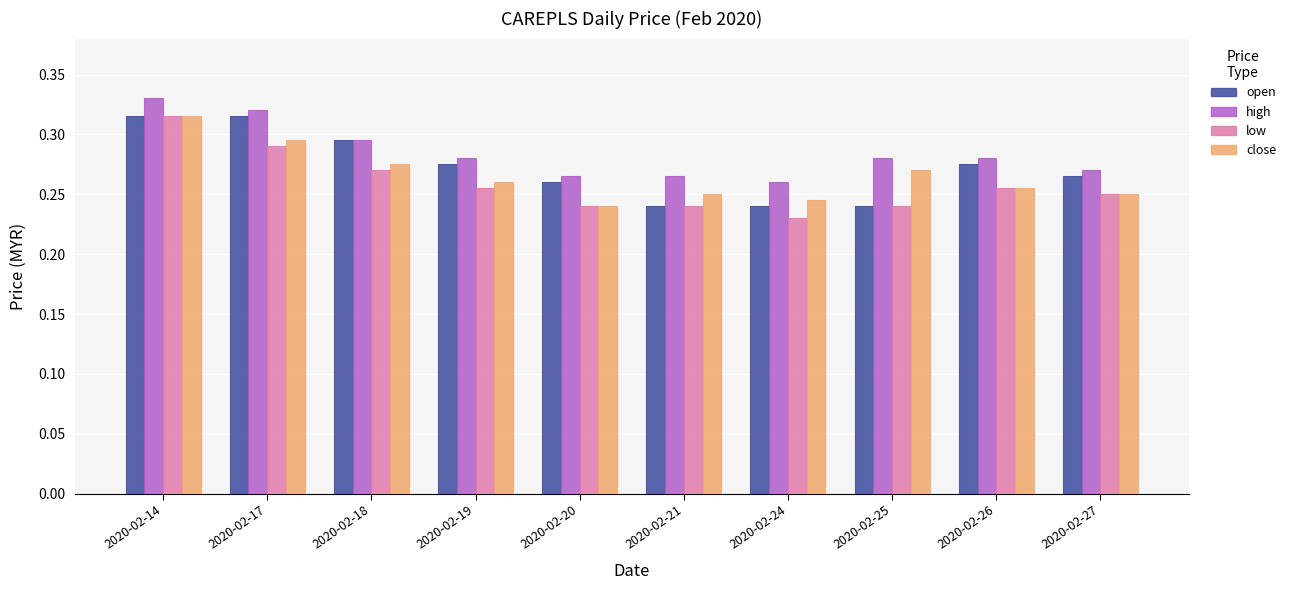

Between 2020-02-18 and 2020-02-27, which series saw the biggest shift?

open